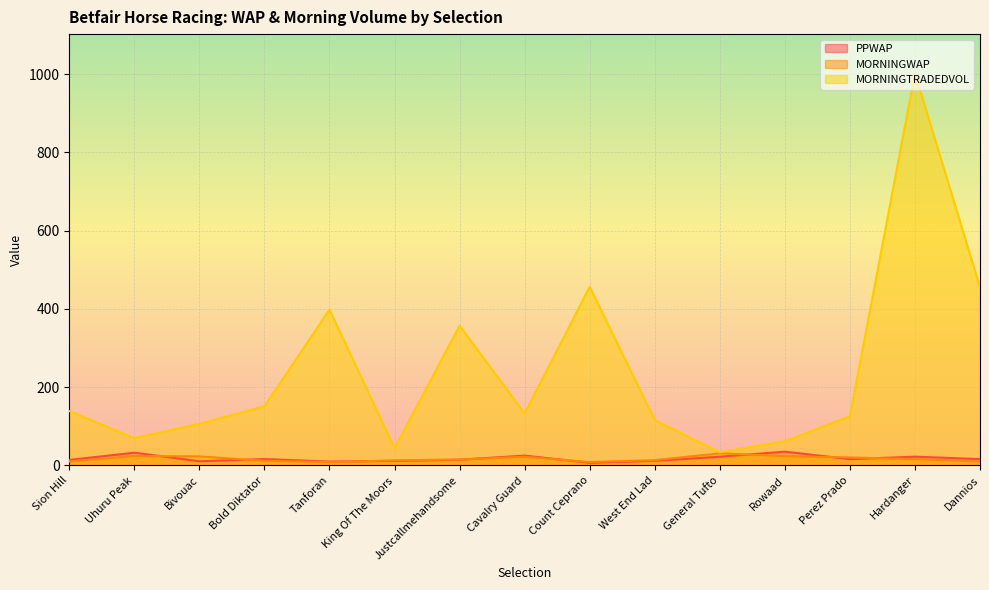

What are all the series names shown in the legend?

PPWAP, MORNINGWAP, MORNINGTRADEDVOL